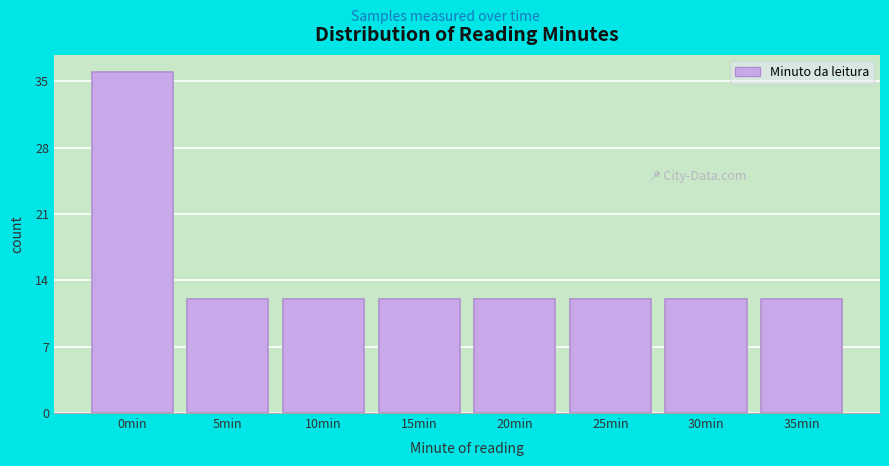

Reading left to right, extract all data points from this chart.

0min=36	5min=12	10min=12	15min=12	20min=12	25min=12	30min=12	35min=12